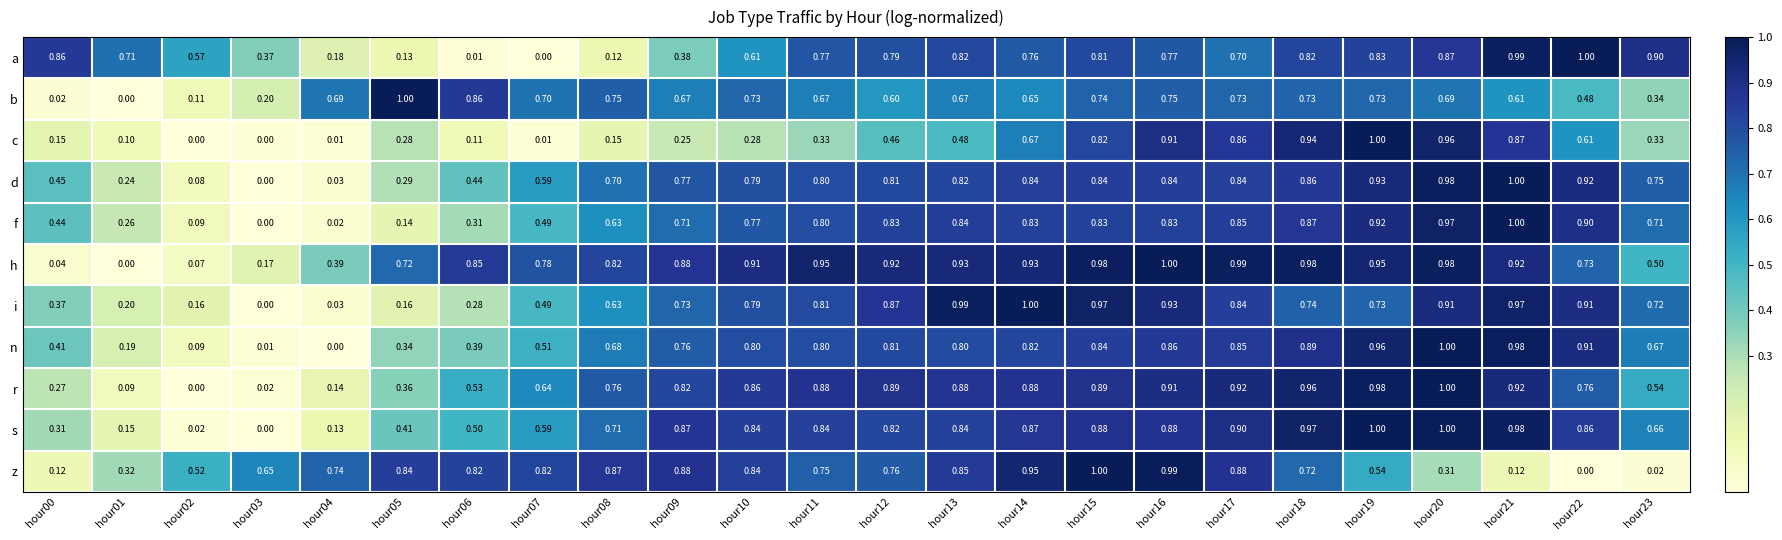

Between hour12 and hour14, which series saw the biggest shift?

c